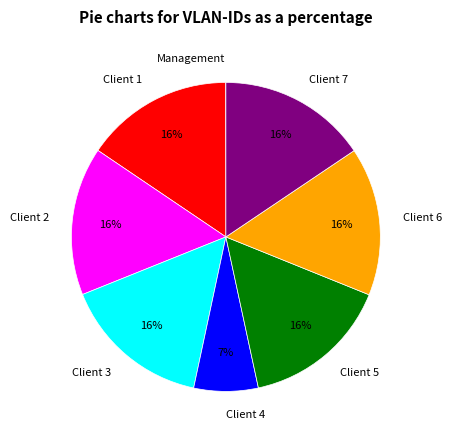

The Client 3 slice represents 16% of the pie. True or false?

True